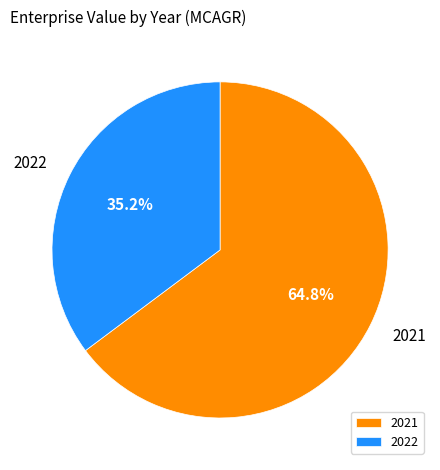

How many slices are in this pie chart?

2